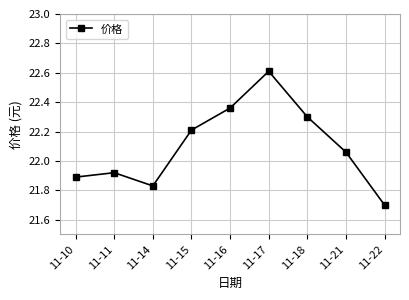

True or false: the data shows 29.7 at 11-14.

False